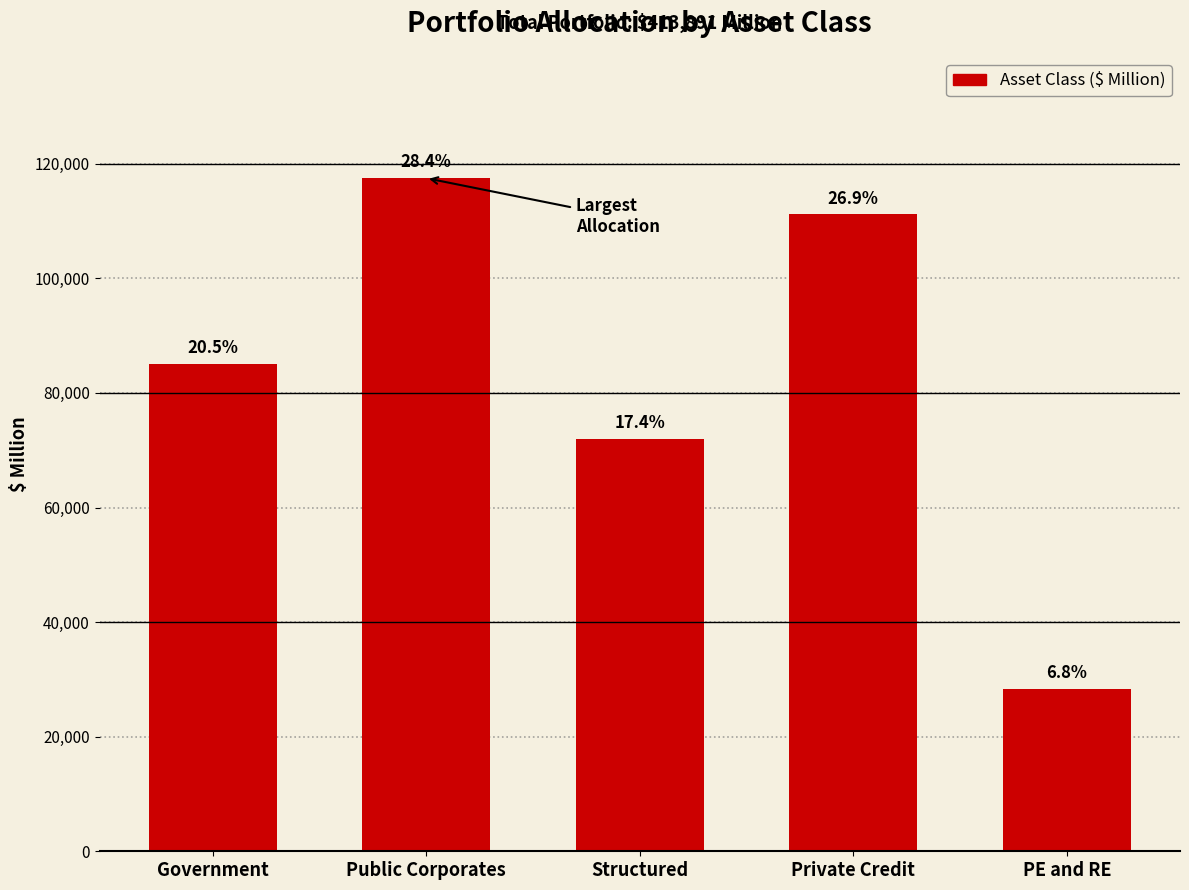

Is it true that the value at Government is 85045.0?

True